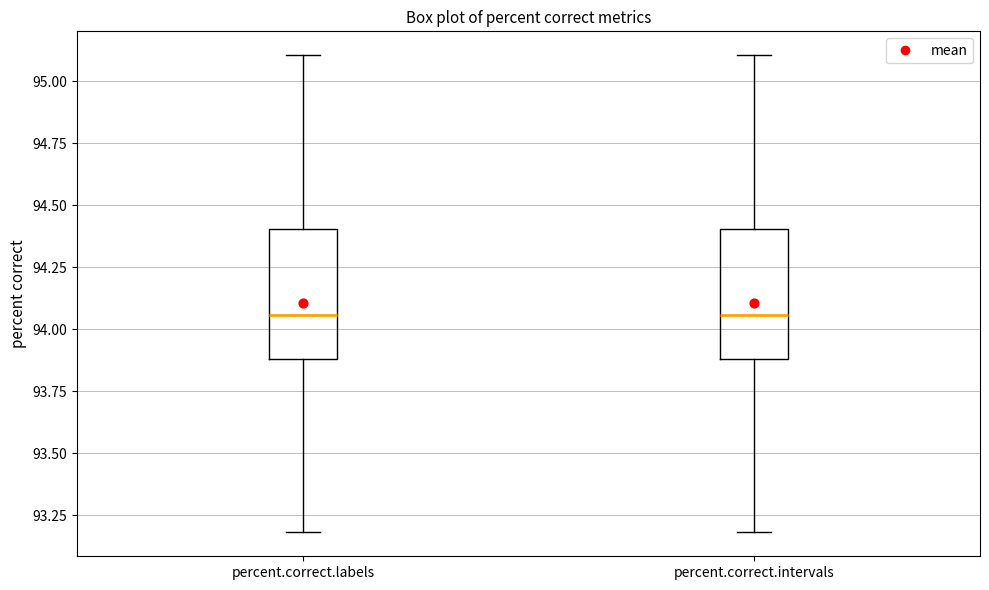

Reading left to right, transcribe this box plot: for each box, give where its median line is, the range the box spans, and where its two whiskers end, as read against the y-axis. The values are not printed on the chart, so give them approximately, as read against the axis.

percent.correct.labels: median 94.05, box 93.90 to 94.40, whiskers 93.20 to 95.10
percent.correct.intervals: median 94.05, box 93.90 to 94.40, whiskers 93.20 to 95.10